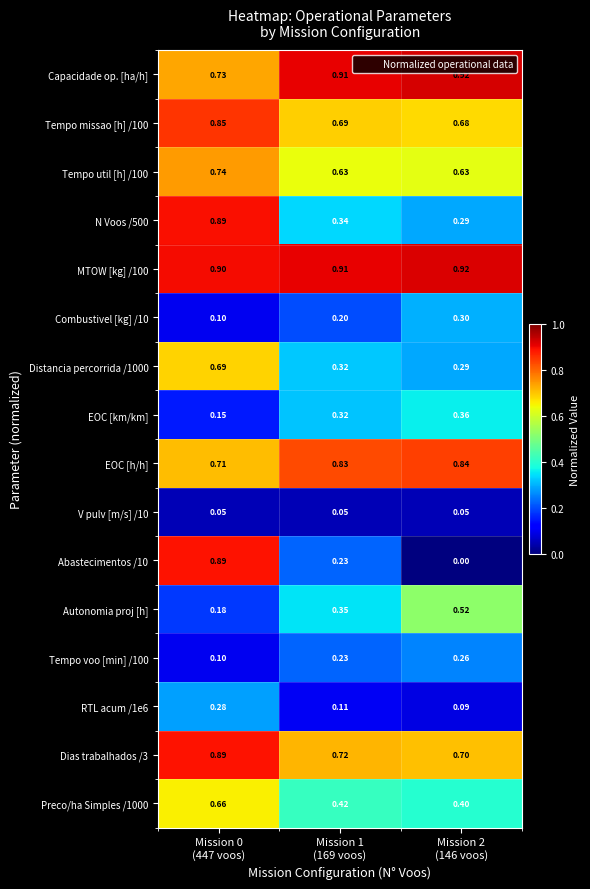

What is the greatest value displayed?

0.9